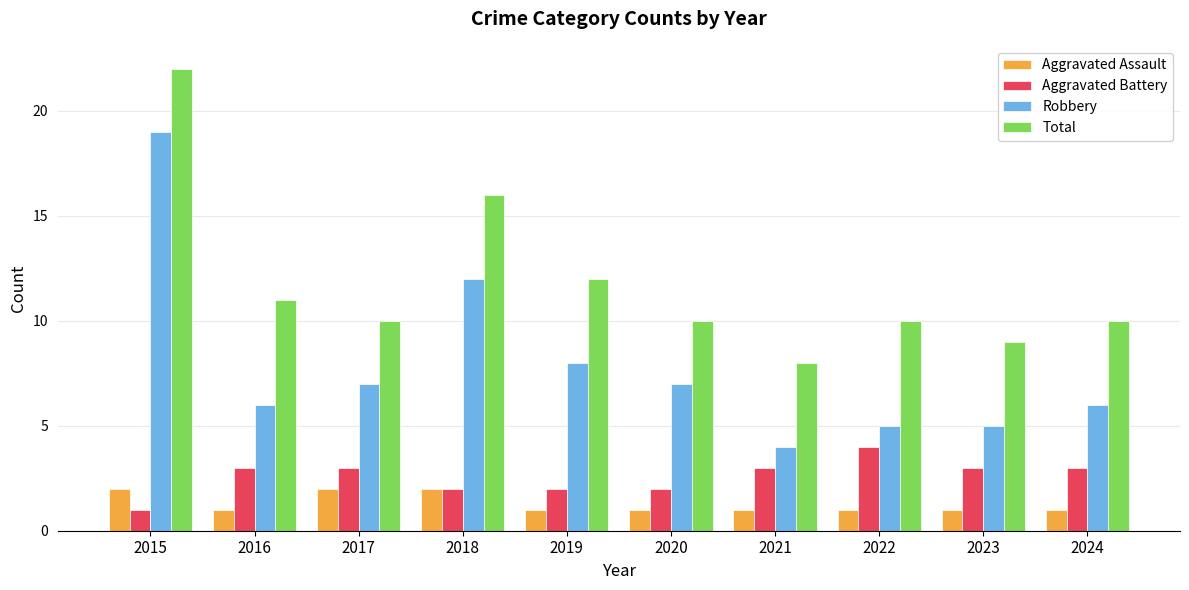

Reading left to right, what are all the values shown in this chart?

Aggravated Assault: 2015=2	2016=1	2017=2	2018=2	2019=1	2020=1	2021=1	2022=1	2023=1	2024=1
Aggravated Battery: 2015=1	2016=3	2017=3	2018=2	2019=2	2020=2	2021=3	2022=4	2023=3	2024=3
Robbery: 2015=19	2016=6	2017=7	2018=12	2019=8	2020=7	2021=4	2022=5	2023=5	2024=6
Total: 2015=22	2016=11	2017=10	2018=16	2019=12	2020=10	2021=8	2022=10	2023=9	2024=10